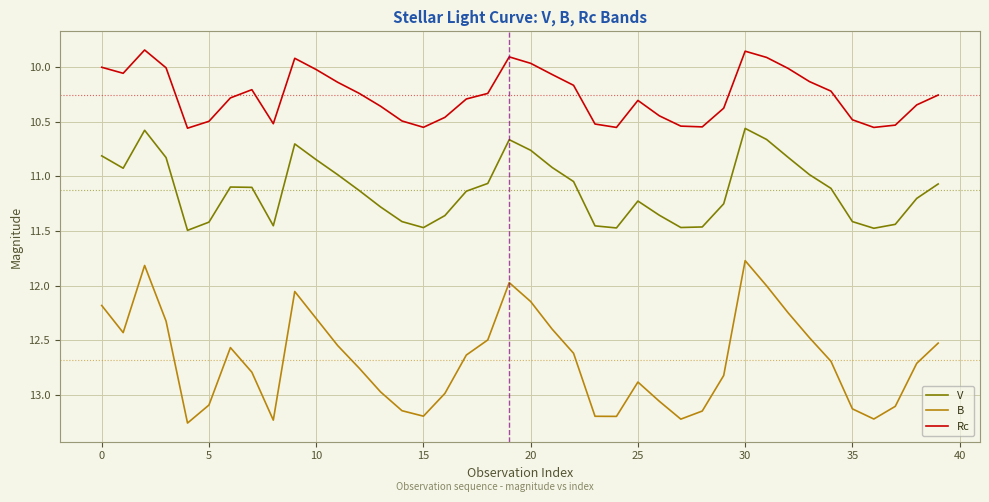

How many lines are shown in the chart?

3